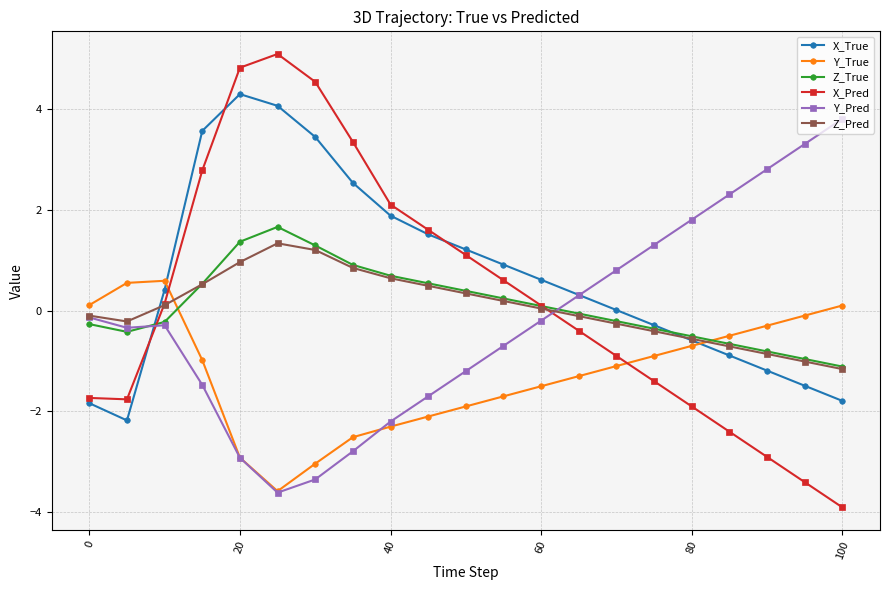

How many interior local valleys does the Y_True series have?

1